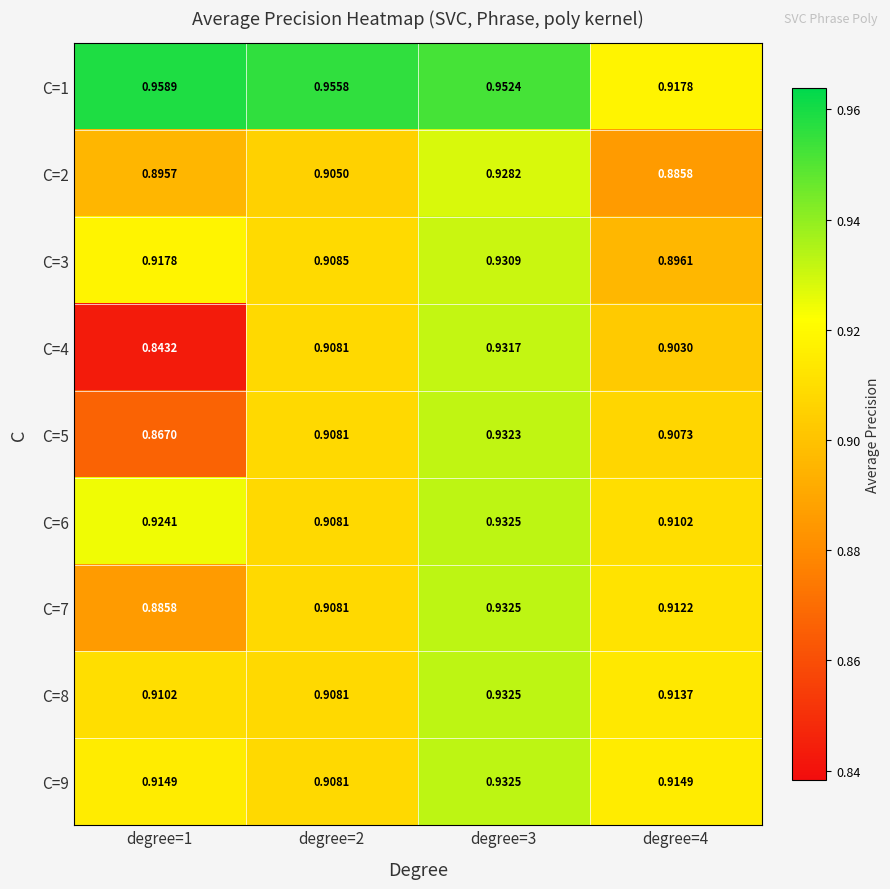

Is the value of C=8 at degree=4 greater than the value of C=7 at degree=1?

Yes